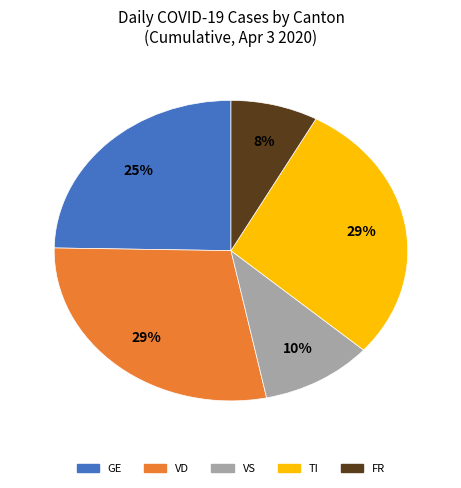

To the nearest percent, what is the difference between the largest and smallest slice percentages?

21%